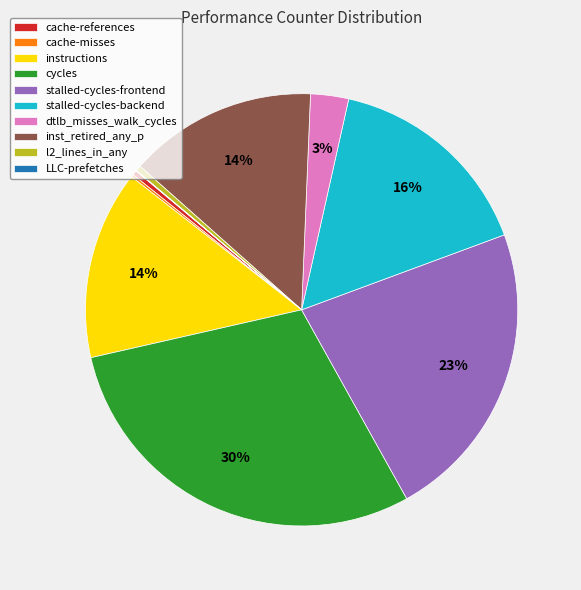

Does l2_lines_in_any account for over 50% of the chart?

No